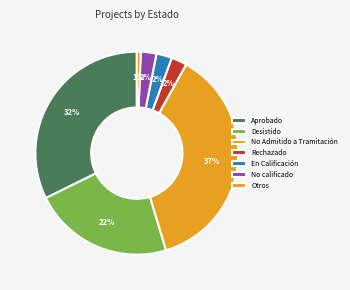

Count the number of slices in the pie.

7